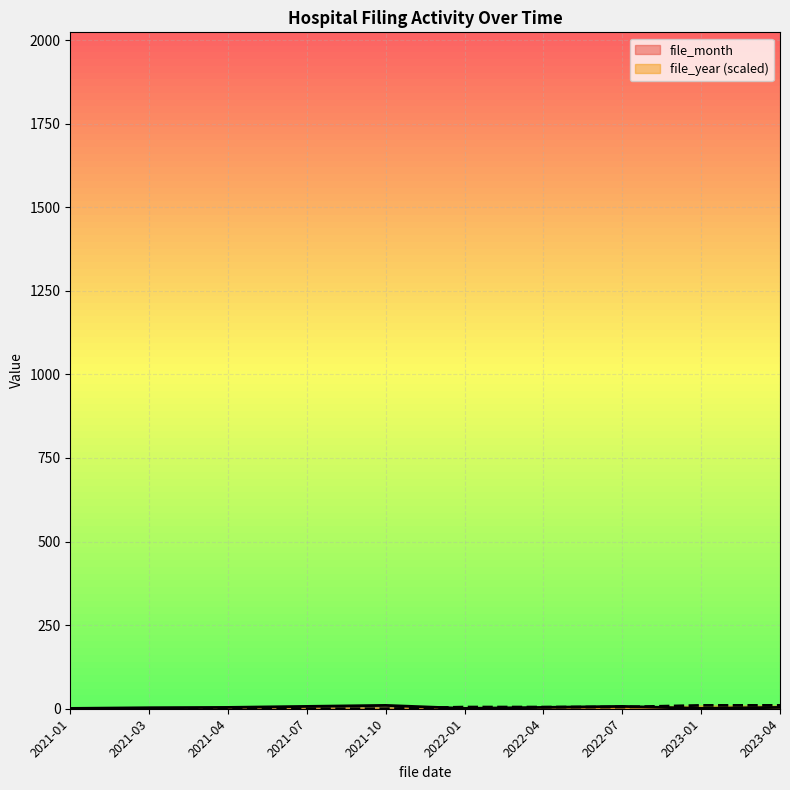

Where do file_month and file_year first cross each other?

2021-10 and 2022-01